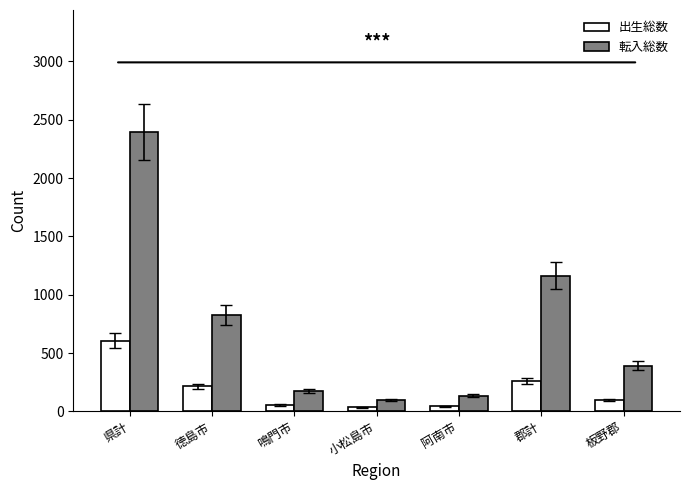

What position from the right is 小松島市?

4